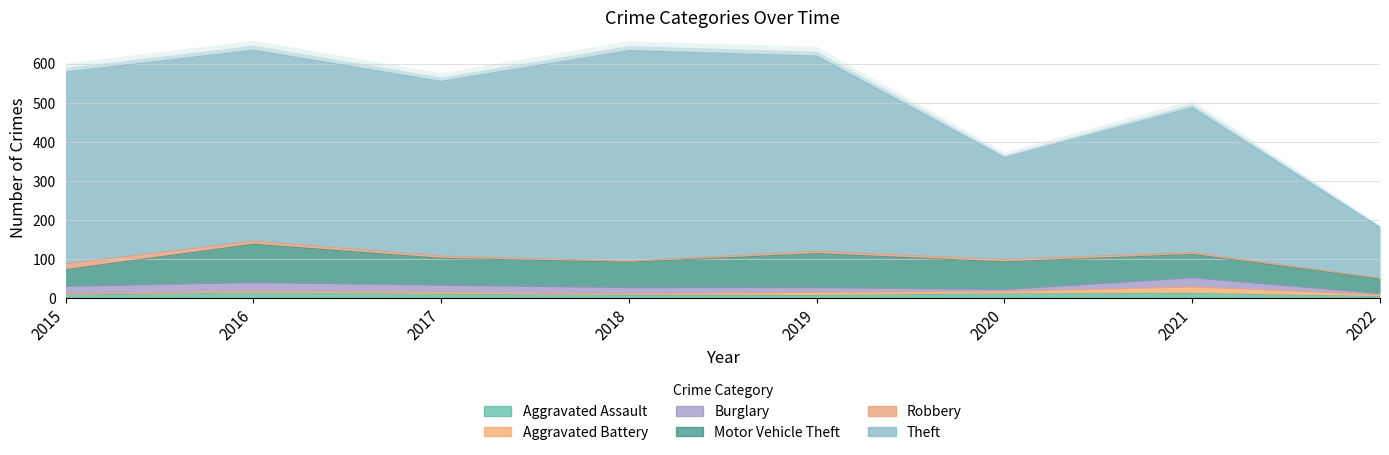

What is the difference between the maximum and minimum values in the Aggravated Battery series?

14